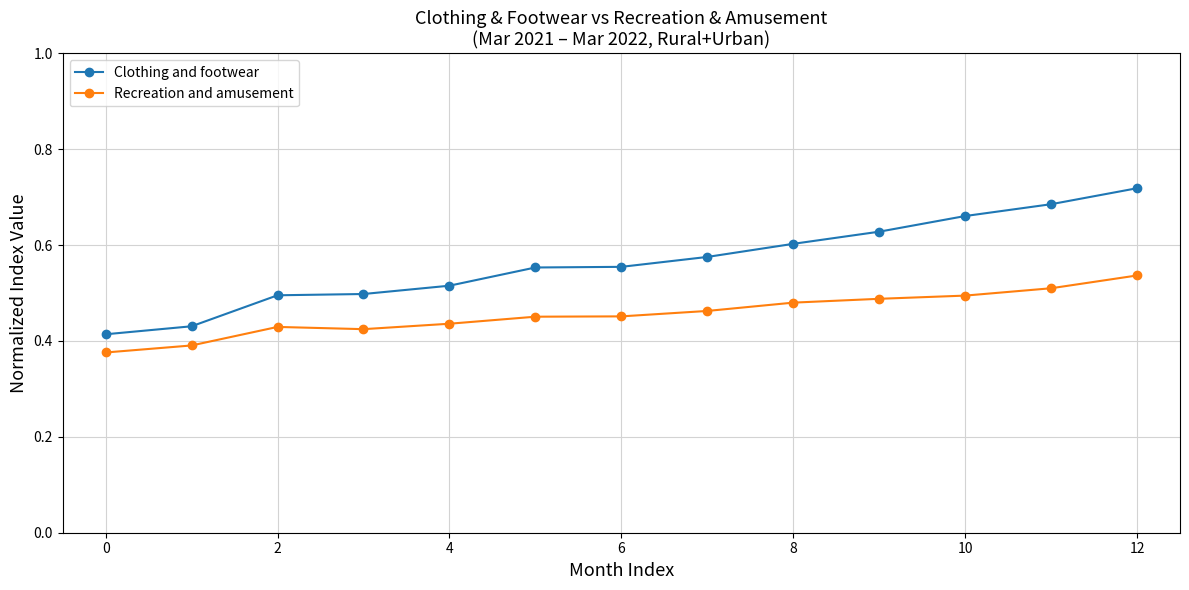

True or false: Clothing and footwear and Recreation and amusement intersect in this chart.

False